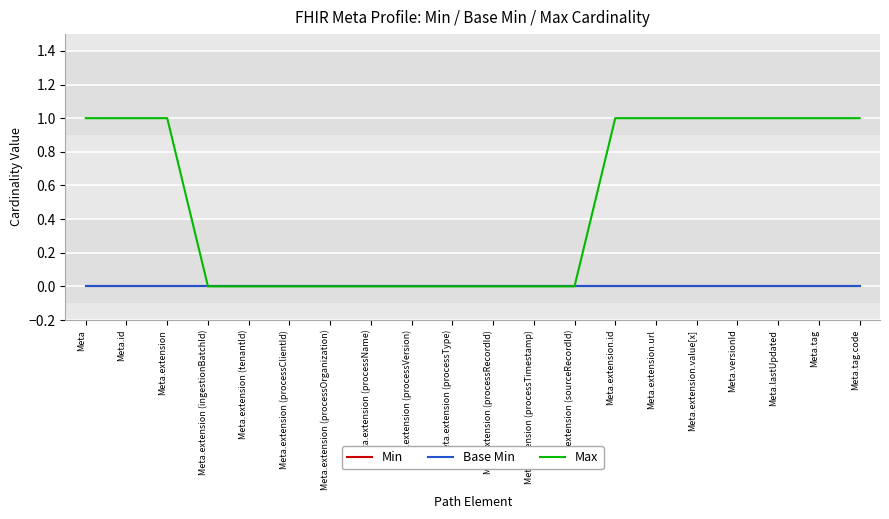

What is the label of the 18th point from the left?

Meta.lastUpdated